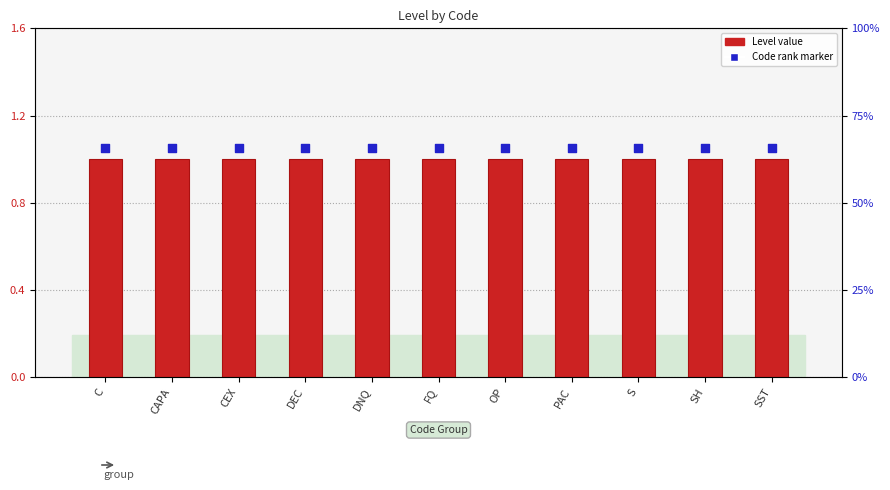

Which series has the largest total across all categories?

Code rank